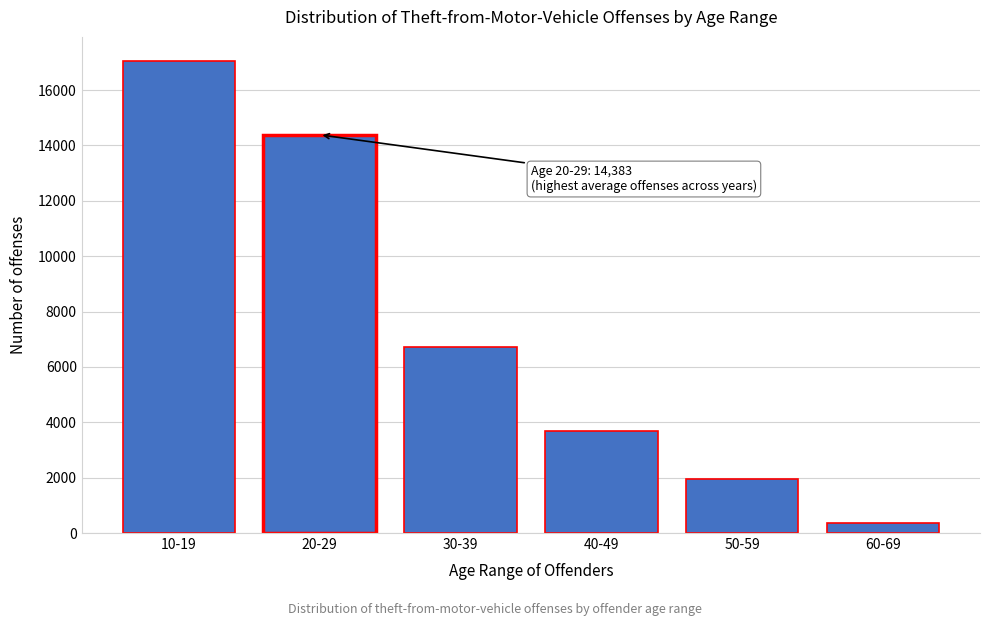

Reading left to right, list all the values displayed in this chart.

17067	14383	6706	3697	1942	360